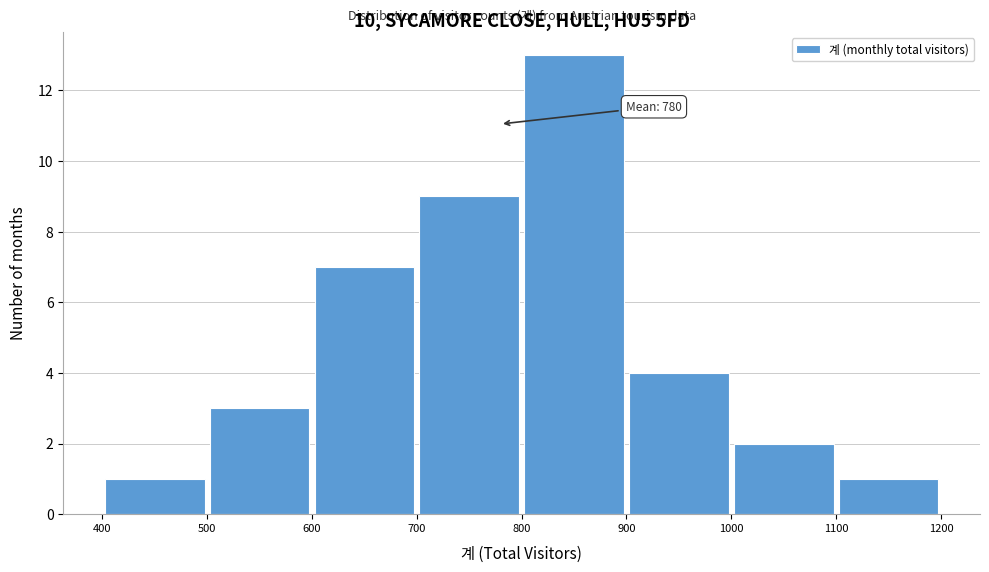

Which range on the x-axis has the tallest bar?

800 to 900